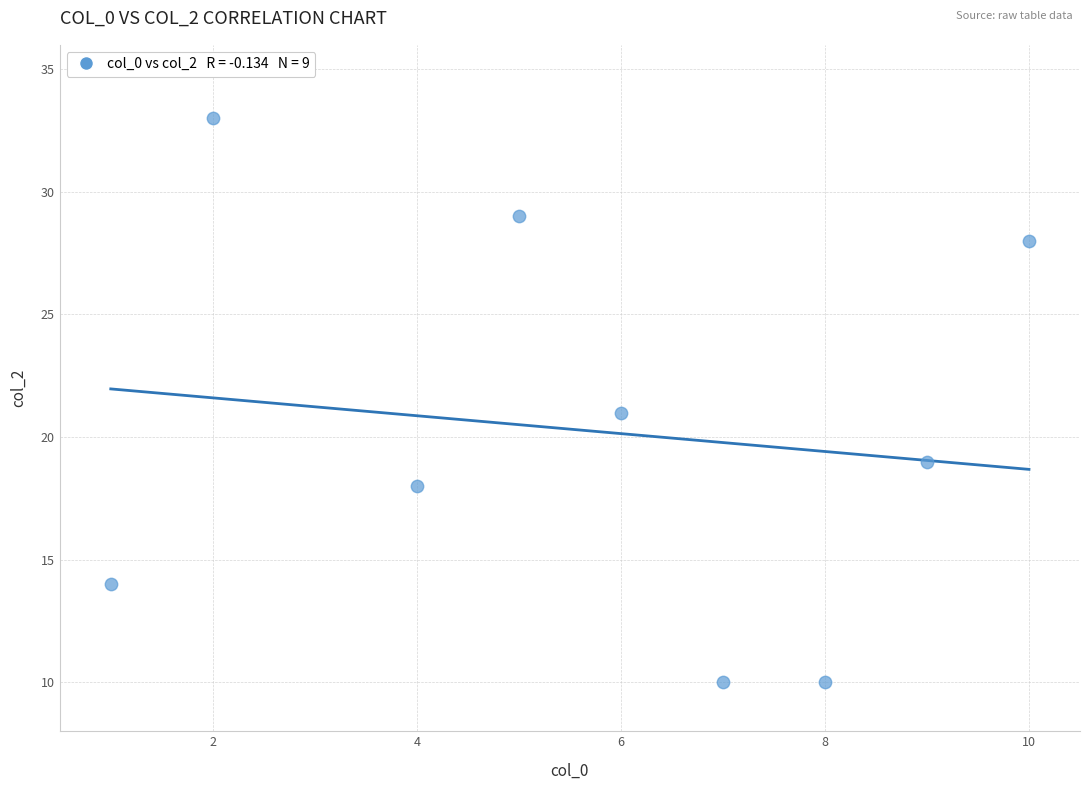

What is the range of Y values (max minus min)?

23